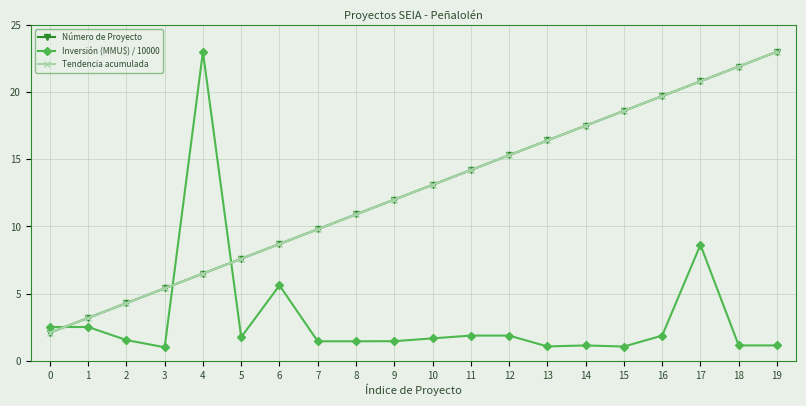

Which series changed the most between 6 and 10?

Número de Proyecto